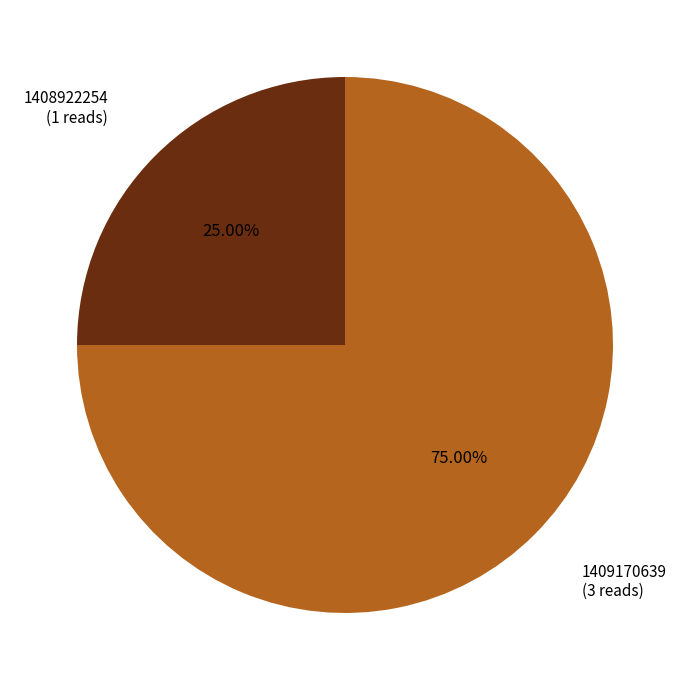

Count the number of slices in the pie.

2